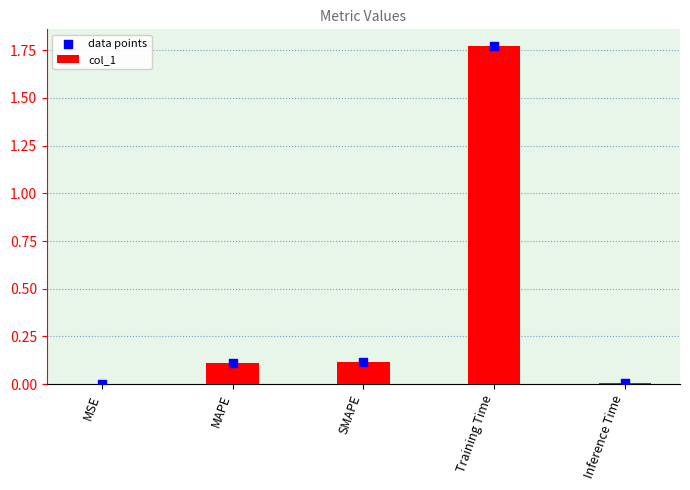

At which category is the sum across all series the highest?

Training Time